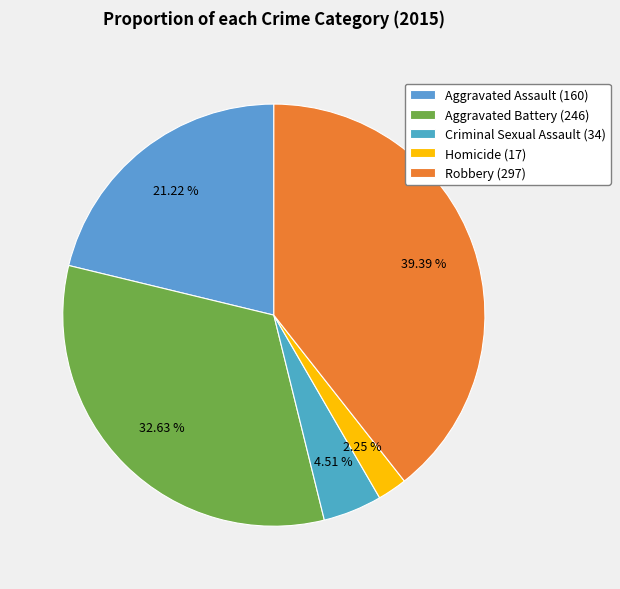

Which slice is the largest?

Robbery